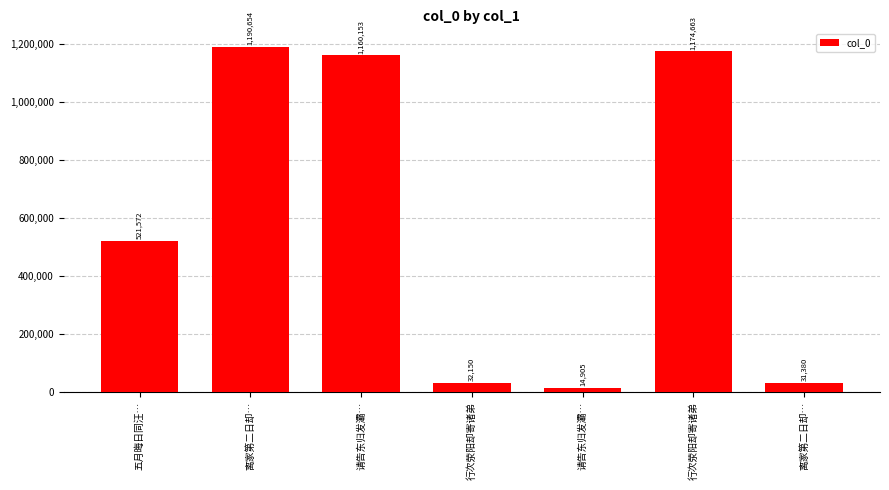

Count the number of categories in the chart.

7